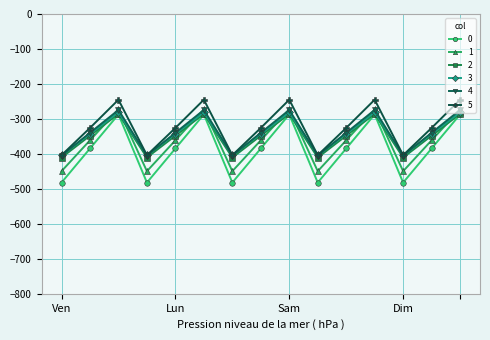

True or false: 4 has more than 1 interior local peaks.

True